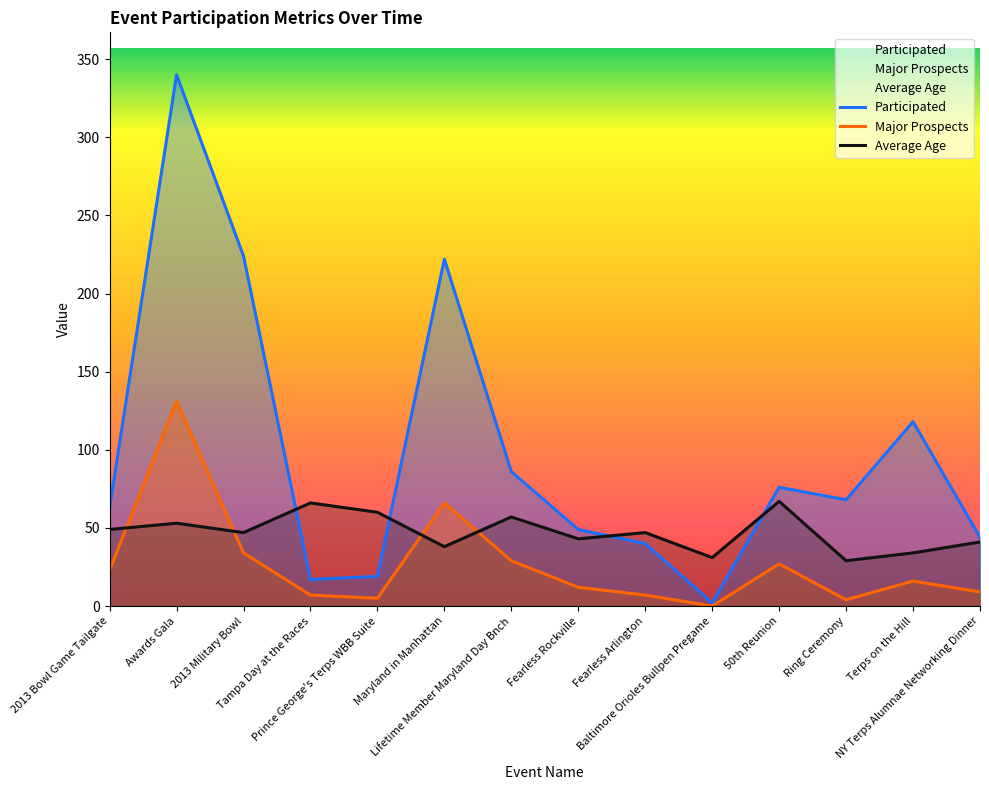

In Average Age, how many points are lower than both neighbors (excluding endpoints)?

5